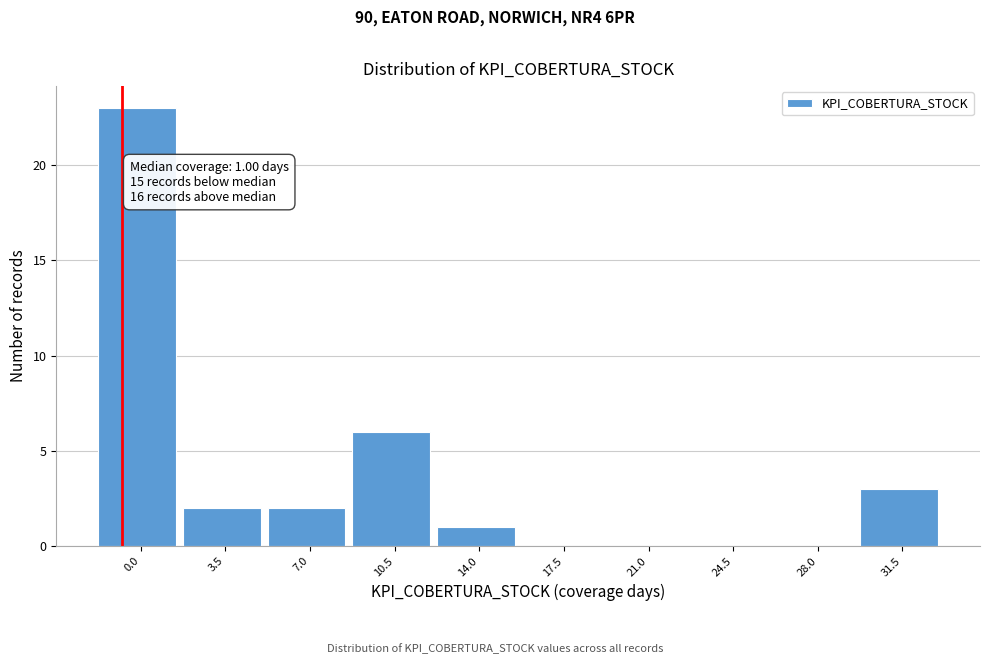

Reading left to right, list all the values displayed in this chart.

0.0=23	3.5=2	7.0=2	10.5=6	14.0=1	17.5=0	21.0=0	24.5=0	28.0=0	31.5=3